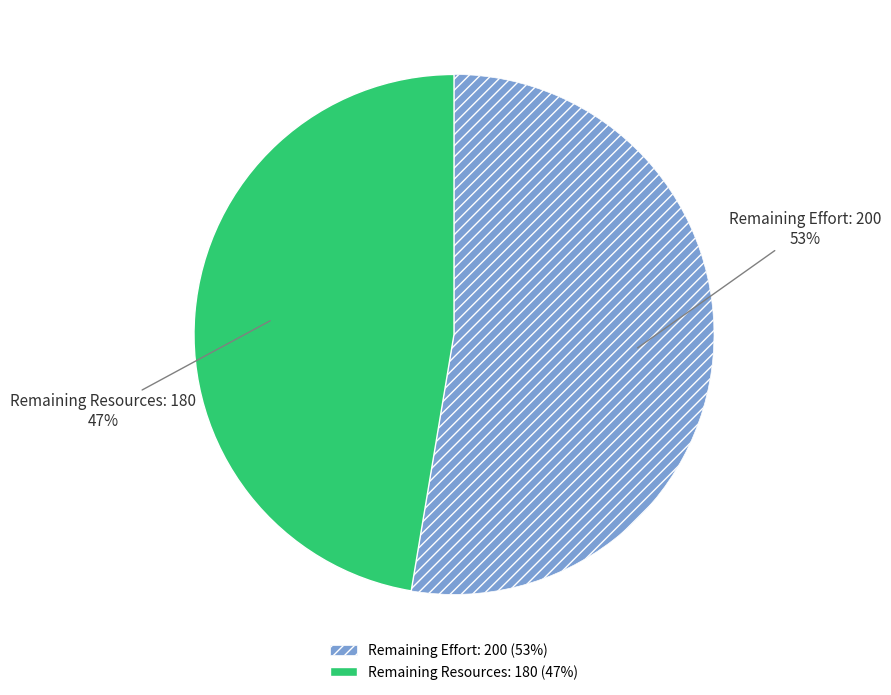

What is the ratio of the value at Remaining Resources: 180 (47%) to the value at Remaining Effort: 200 (53%)?

0.9